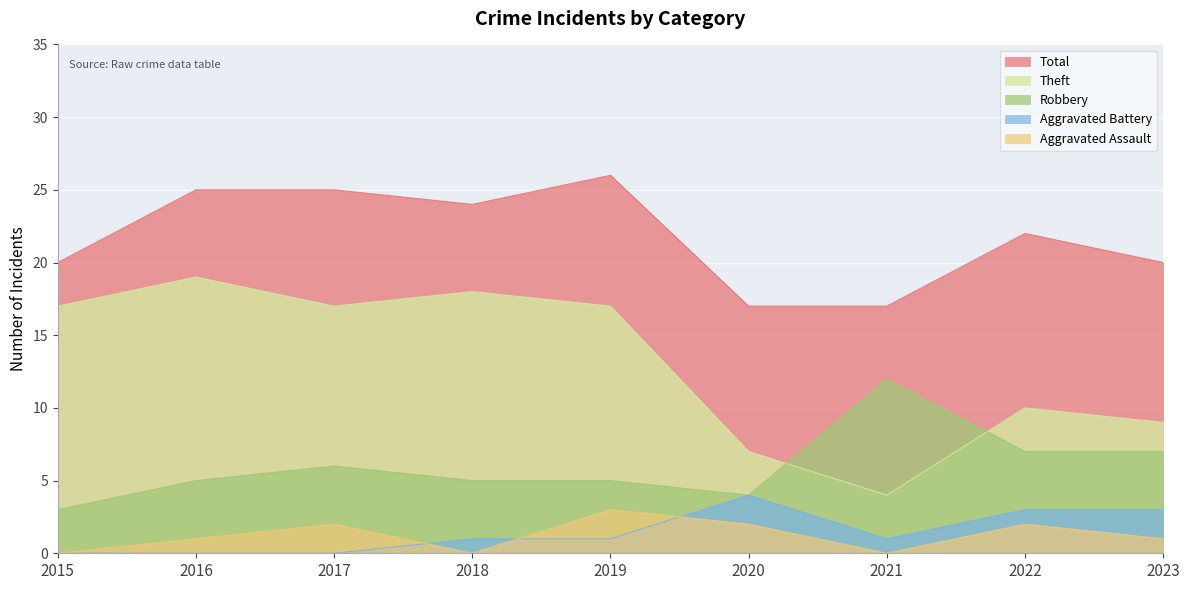

What are all the series names shown in the legend?

Total, Theft, Robbery, Aggravated Battery, Aggravated Assault